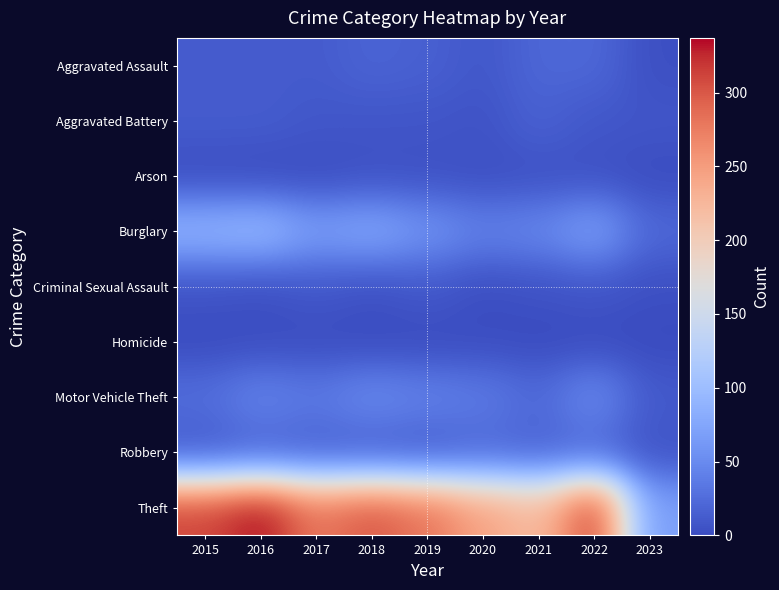

What is the total value across all series at 2018?

472